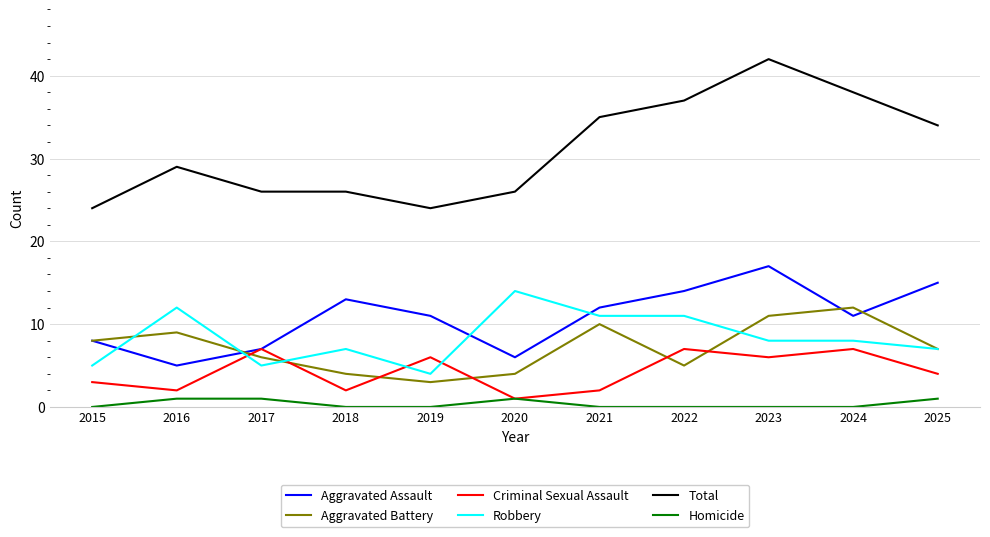

What is the difference between the maximum and minimum values in the Robbery series?

10